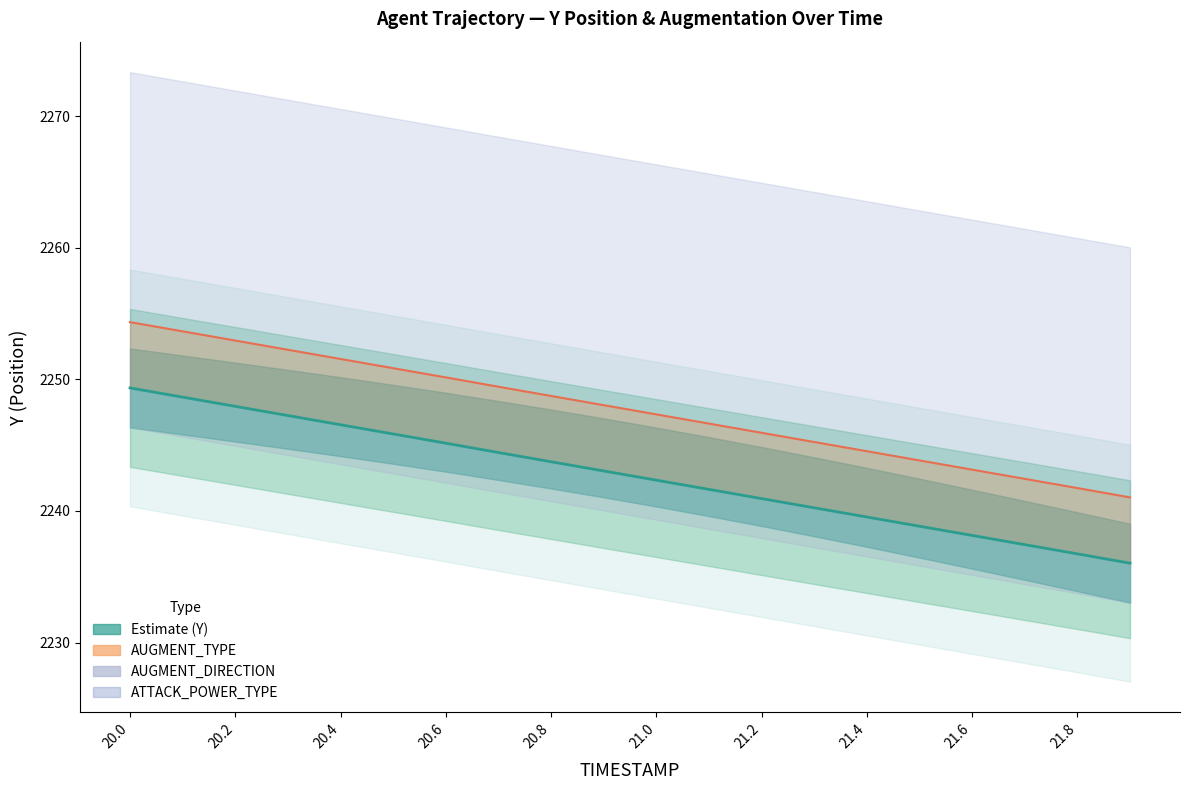

What is the label of the 10th point from the left?

21.8